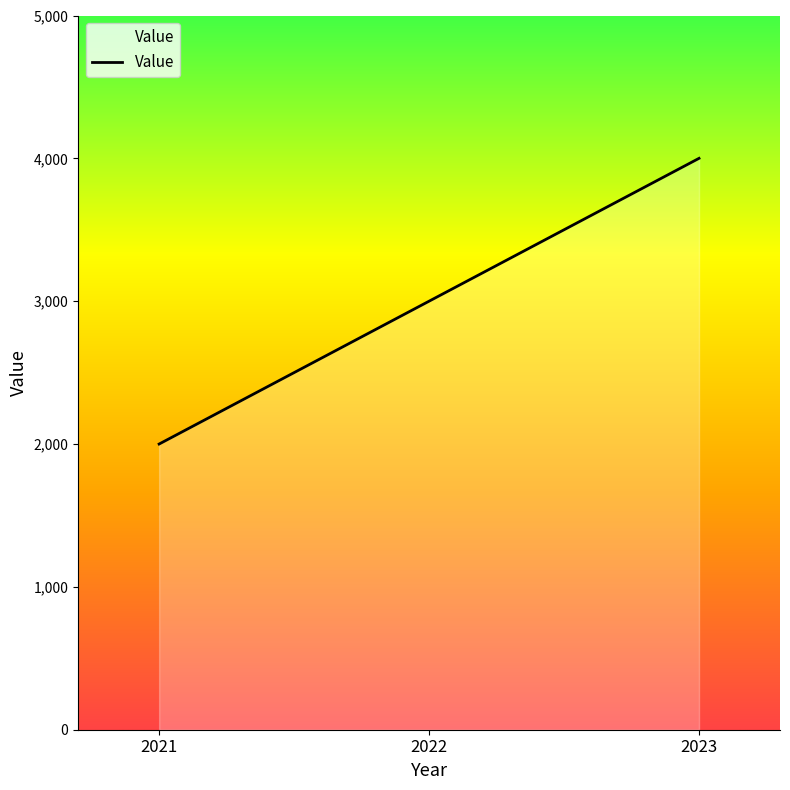

True or false: the data shows 5864 at 2023.

False